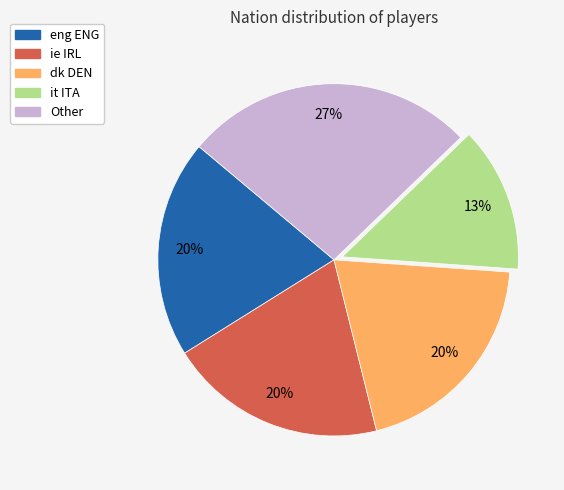

How many slices are in this pie chart?

5